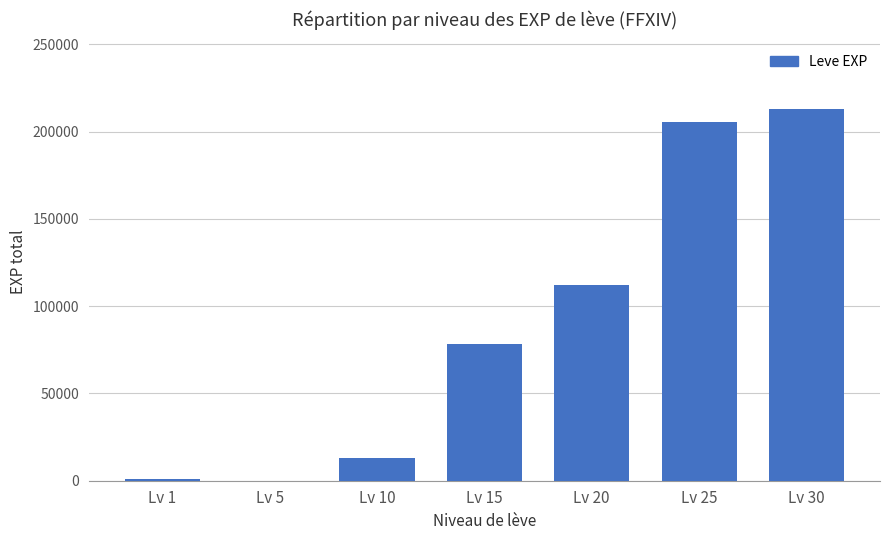

Reading left to right, extract all data points from this chart.

Lv 1=1264	Lv 5=29	Lv 10=13134	Lv 15=78240	Lv 20=112320	Lv 25=205270	Lv 30=212810